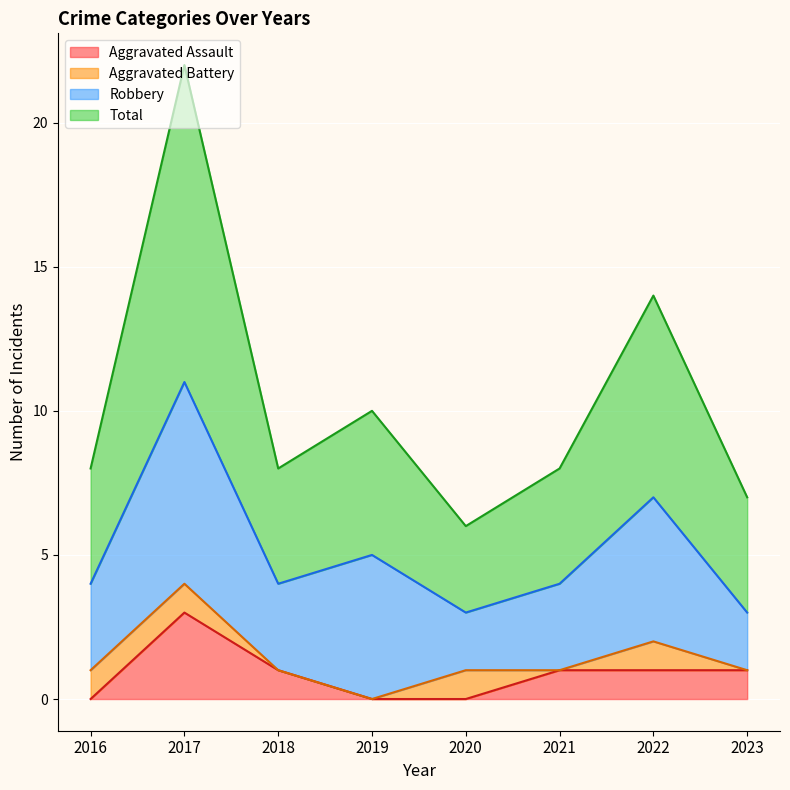

What is the average value of the Aggravated Assault series?

1